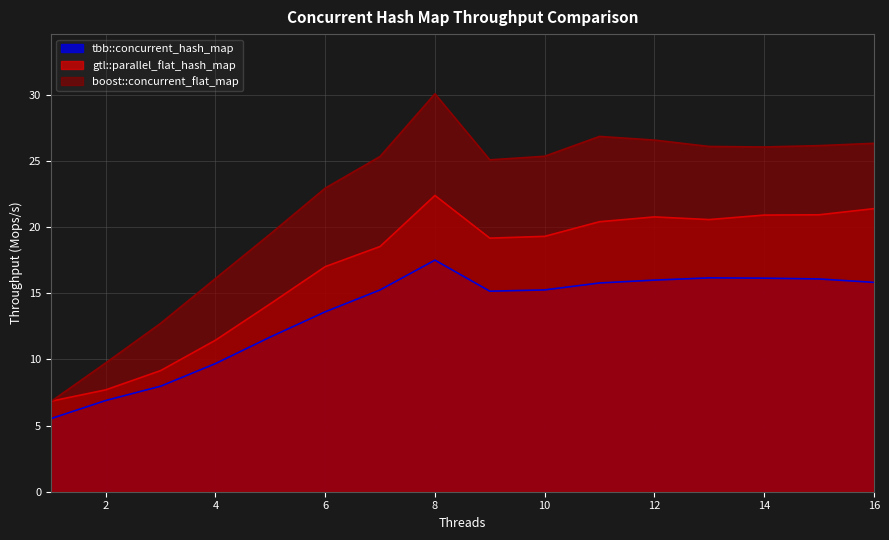

Is the value of tbb::concurrent_hash_map at 4 greater than the value of boost::concurrent_flat_map at 10?

No